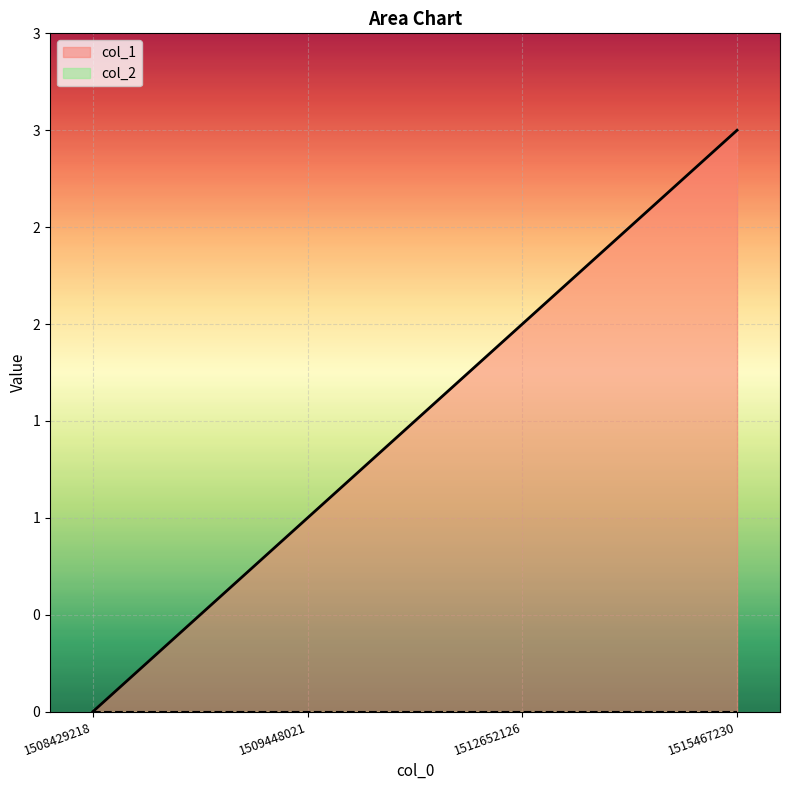

What is the difference between the maximum and minimum values?

3